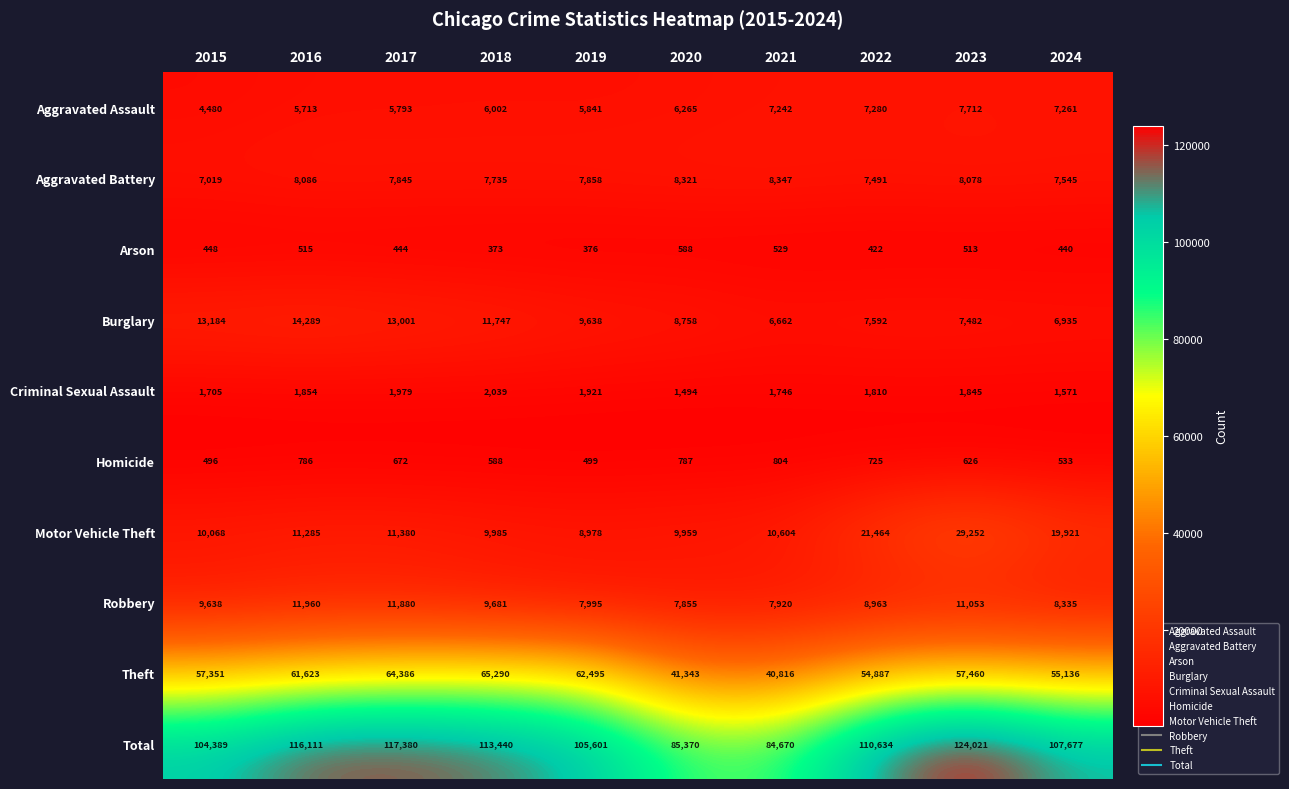

What is the difference between the highest and lowest values at 2024?

107237